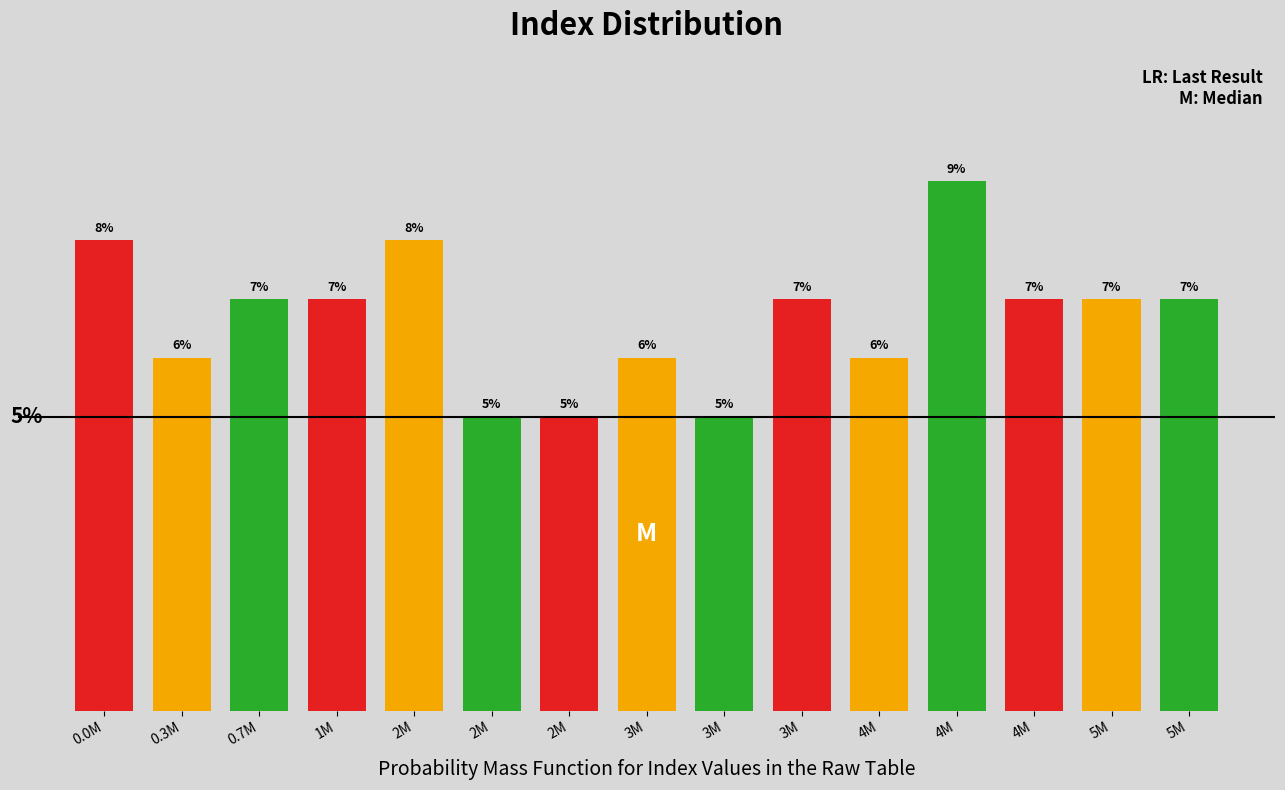

Are the bars horizontal?

No